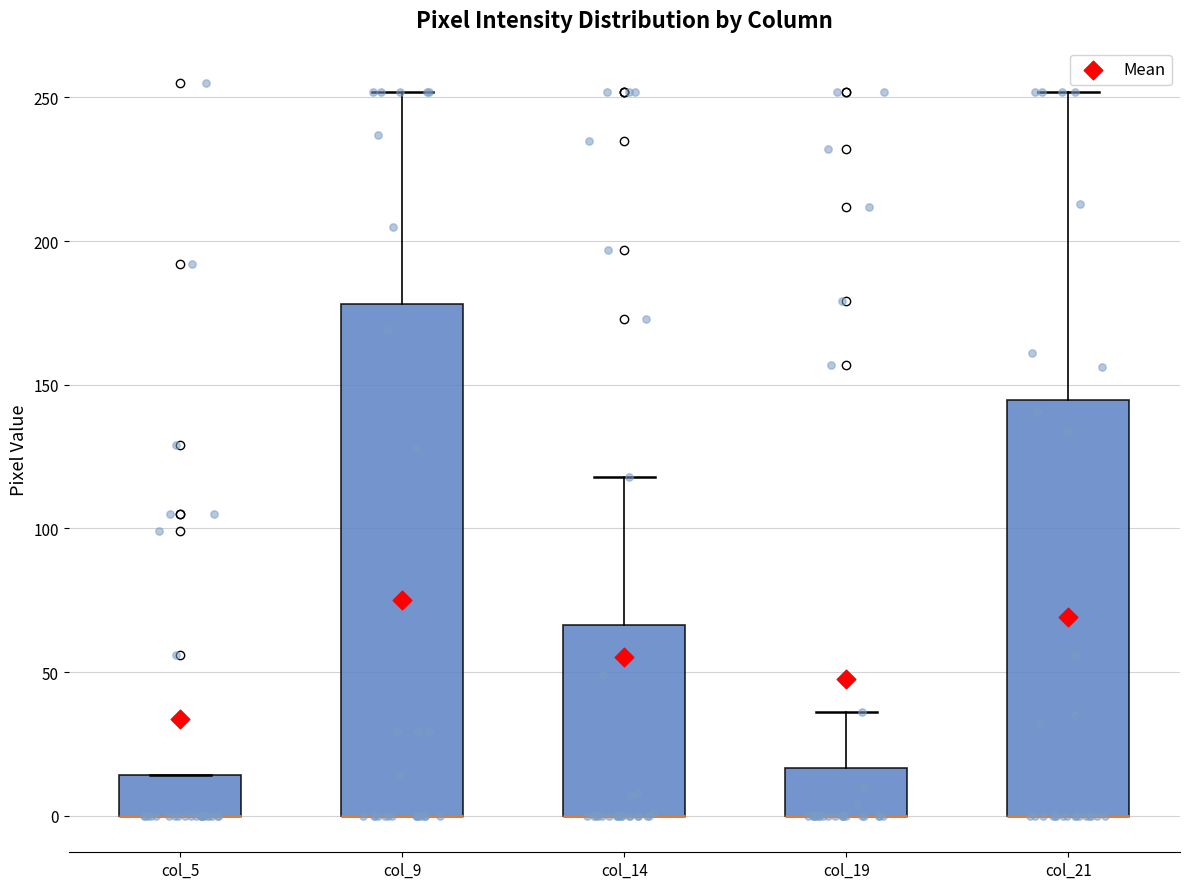

Where is the lower edge of the box for col_14 on the y-axis? The values are not printed on the chart, so give them approximately, as read against the axis.

0